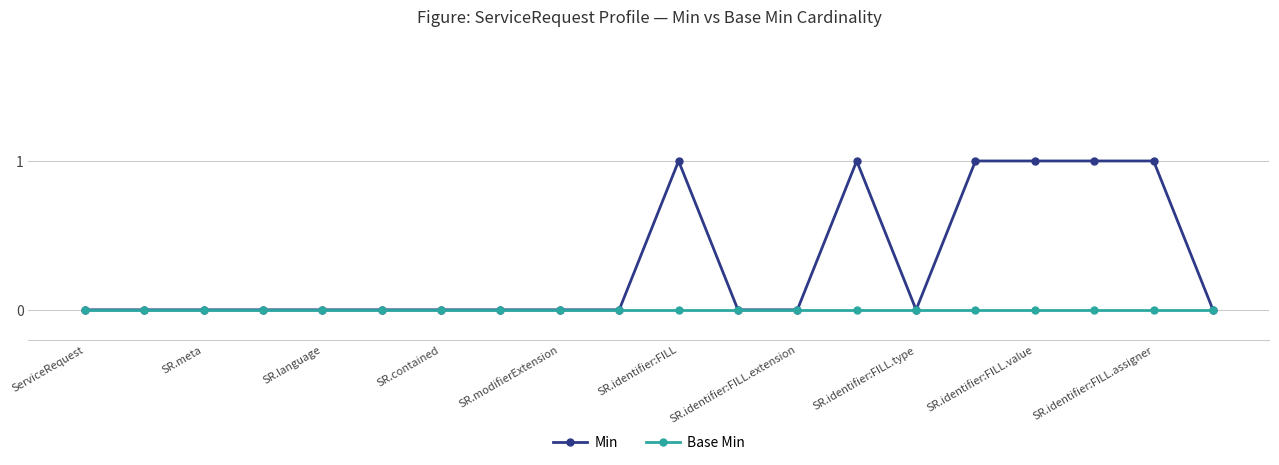

How many distinct data groups are displayed?

2